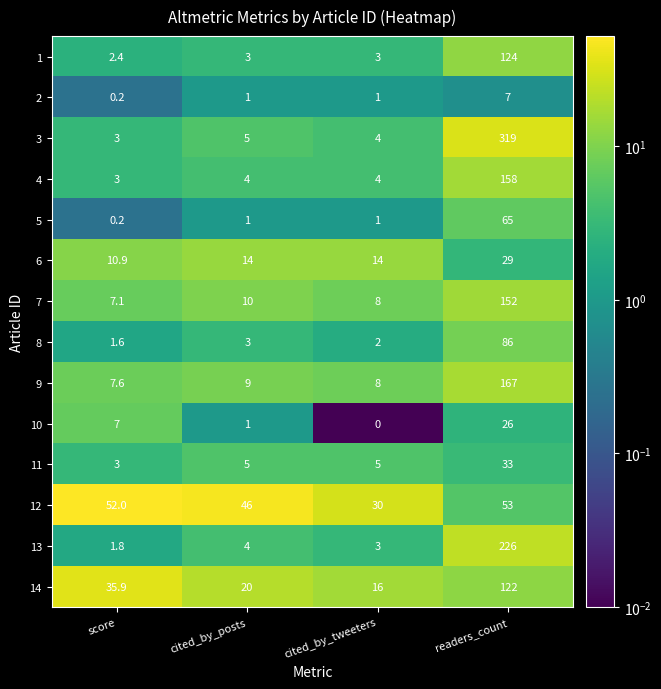

What value does the 13 series have at score?

1.8